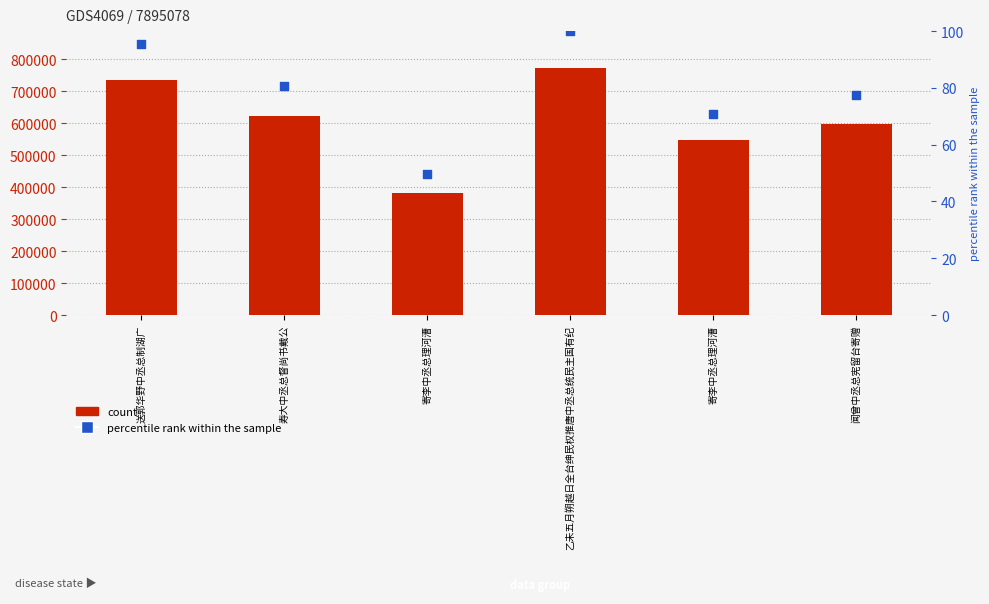

At which category is the sum across all series the highest?

乙未五月朔越日全台绅民权推唐中丞总统民主国有纪